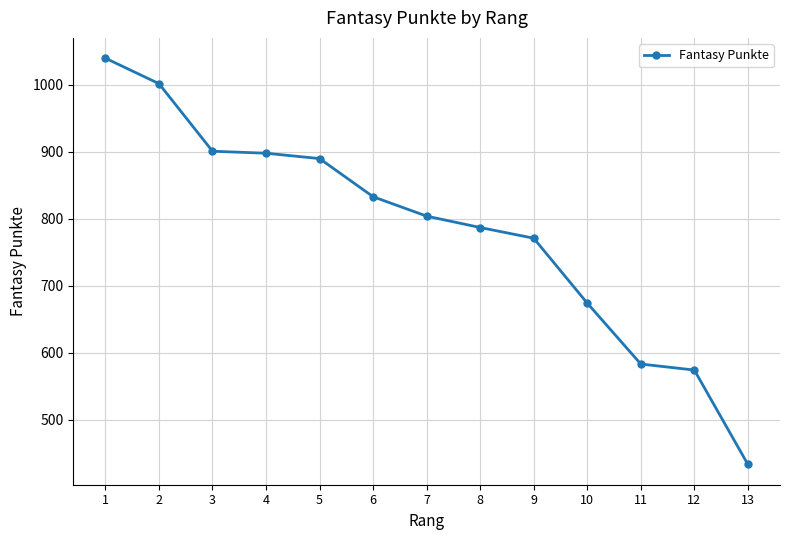

What is the maximum value shown in the chart?

1040